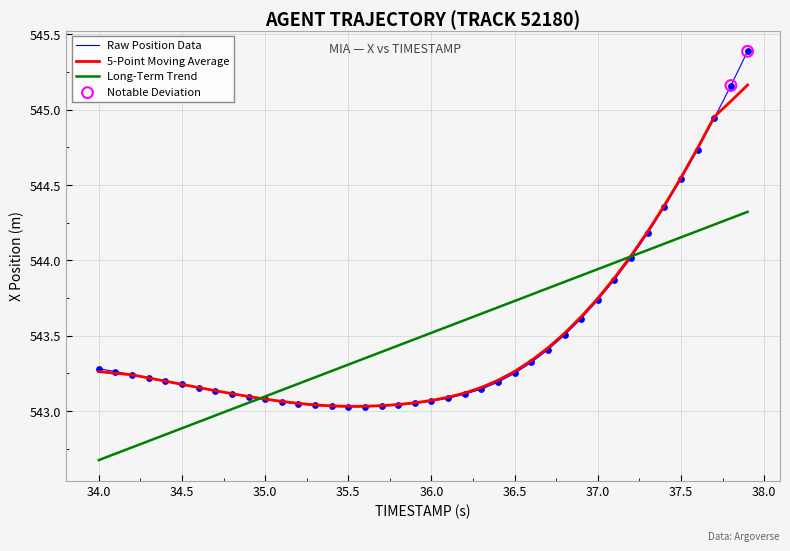

List the series in order of their peak value, highest first.

Raw Position Data, 5-Point Moving Average, Long-Term Trend